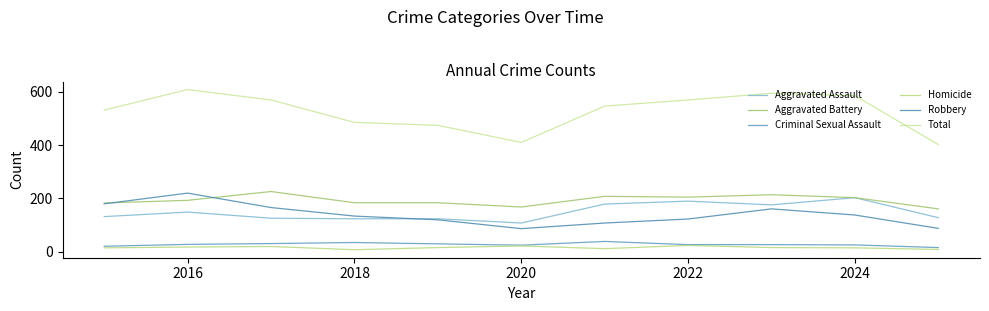

How many lines are shown in the chart?

6